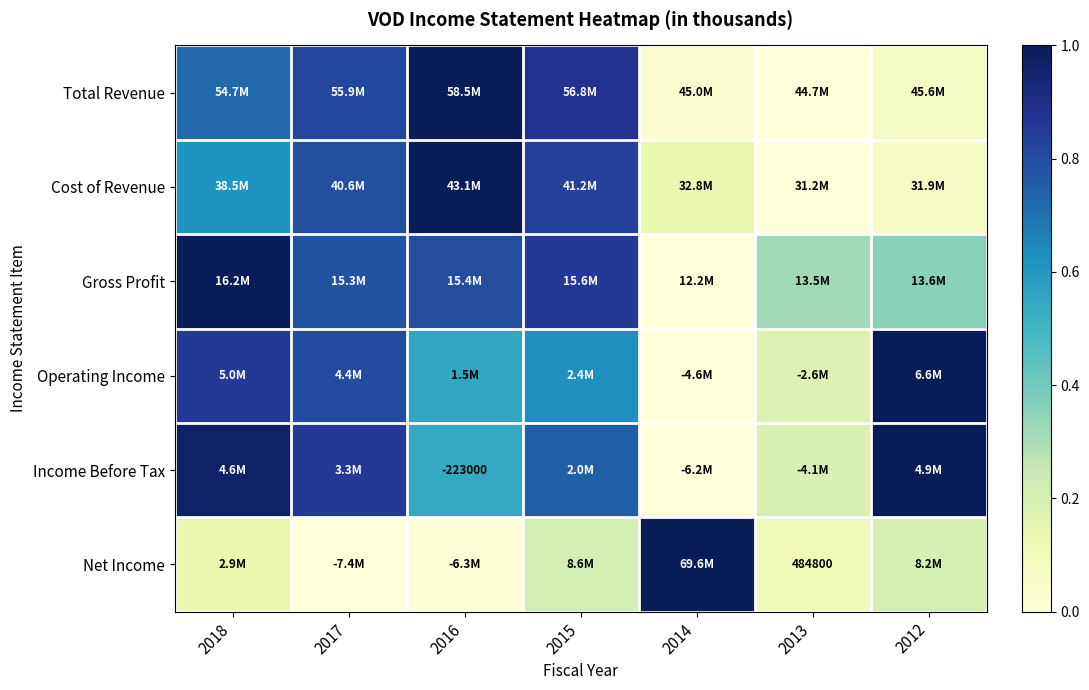

What is the difference between the maximum and minimum values in the Operating Income series?

1.0